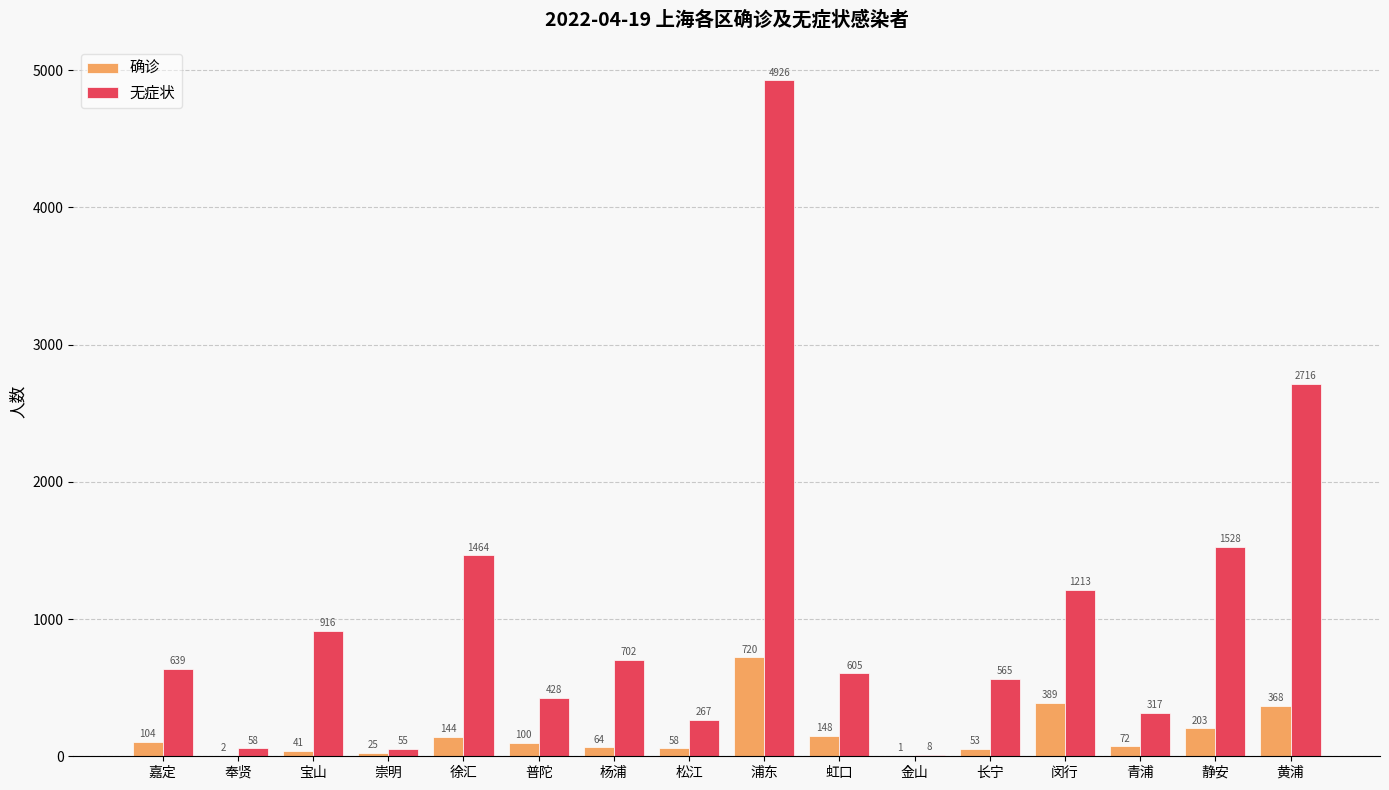

How many groups of bars are there?

16